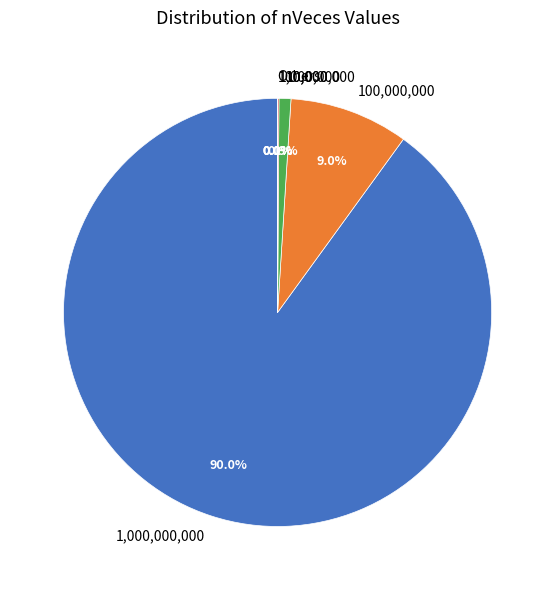

To the nearest percent, what is the difference between the largest and smallest slice percentages?

90%